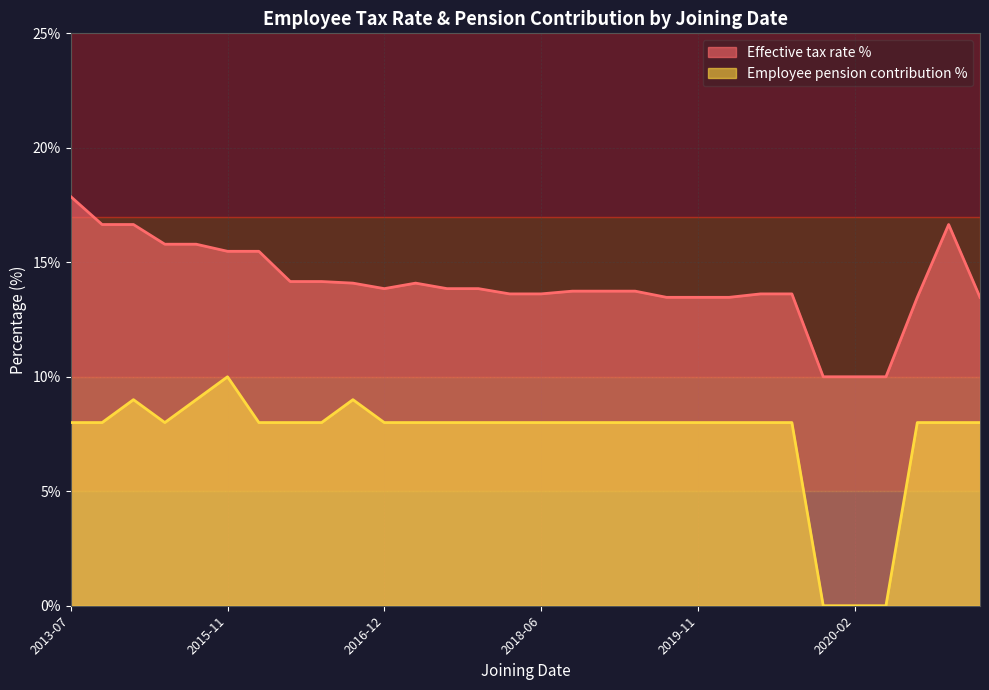

Rank the series by their maximum value, from lowest to highest.

Employee pension contribution %, Effective tax rate %